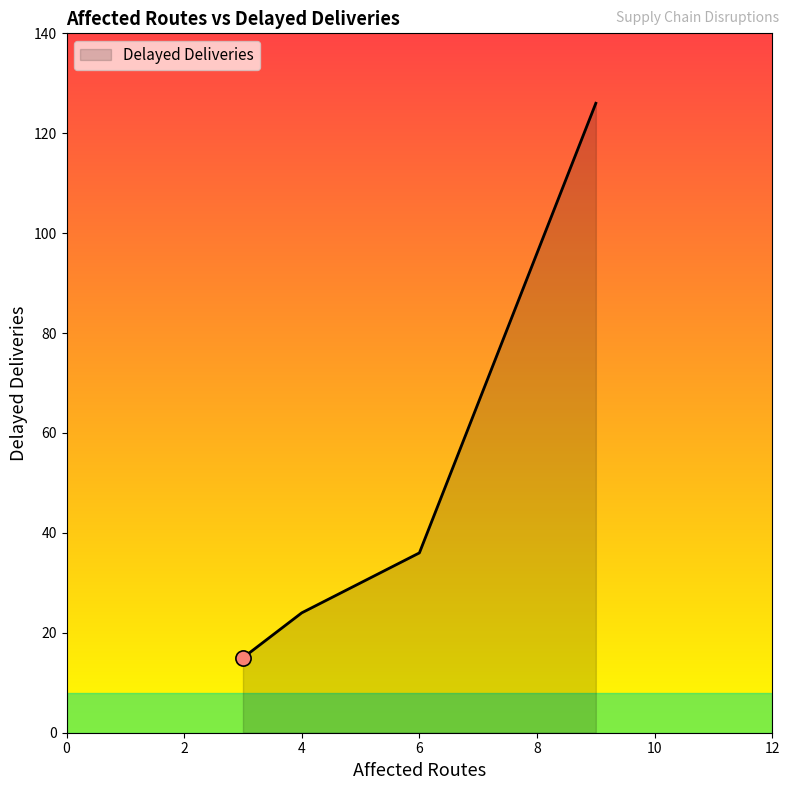

What is the difference between the maximum and second lowest values?

102